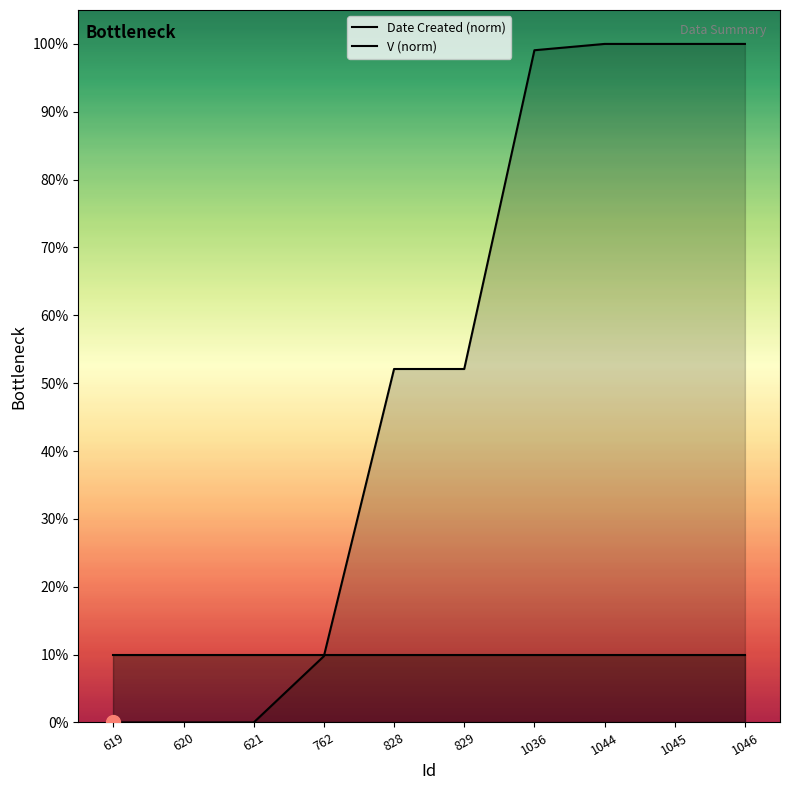

What is the total value across all series at 1036?

109.1